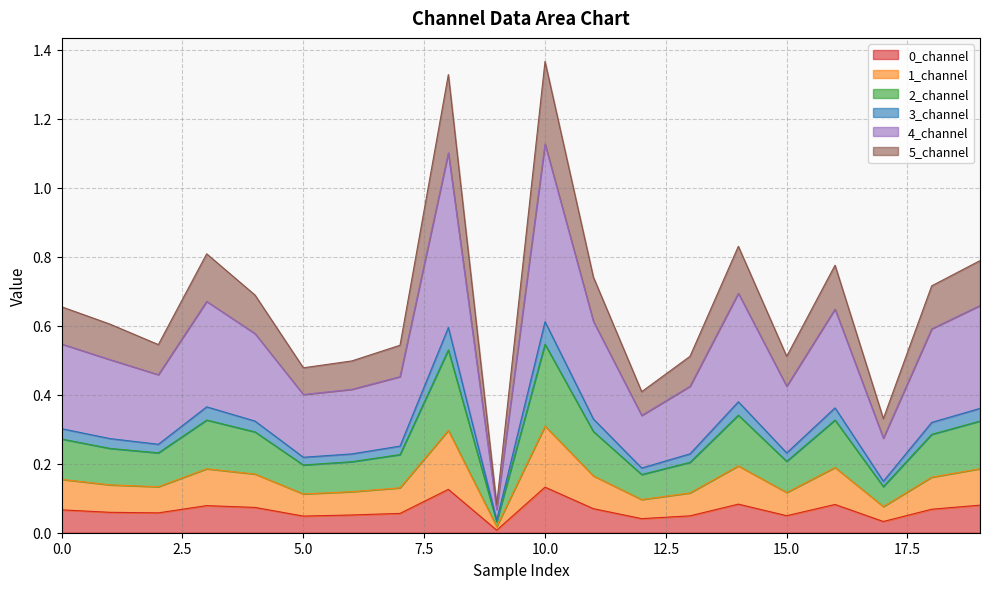

True or false: 5_channel and 0_channel intersect in this chart.

False